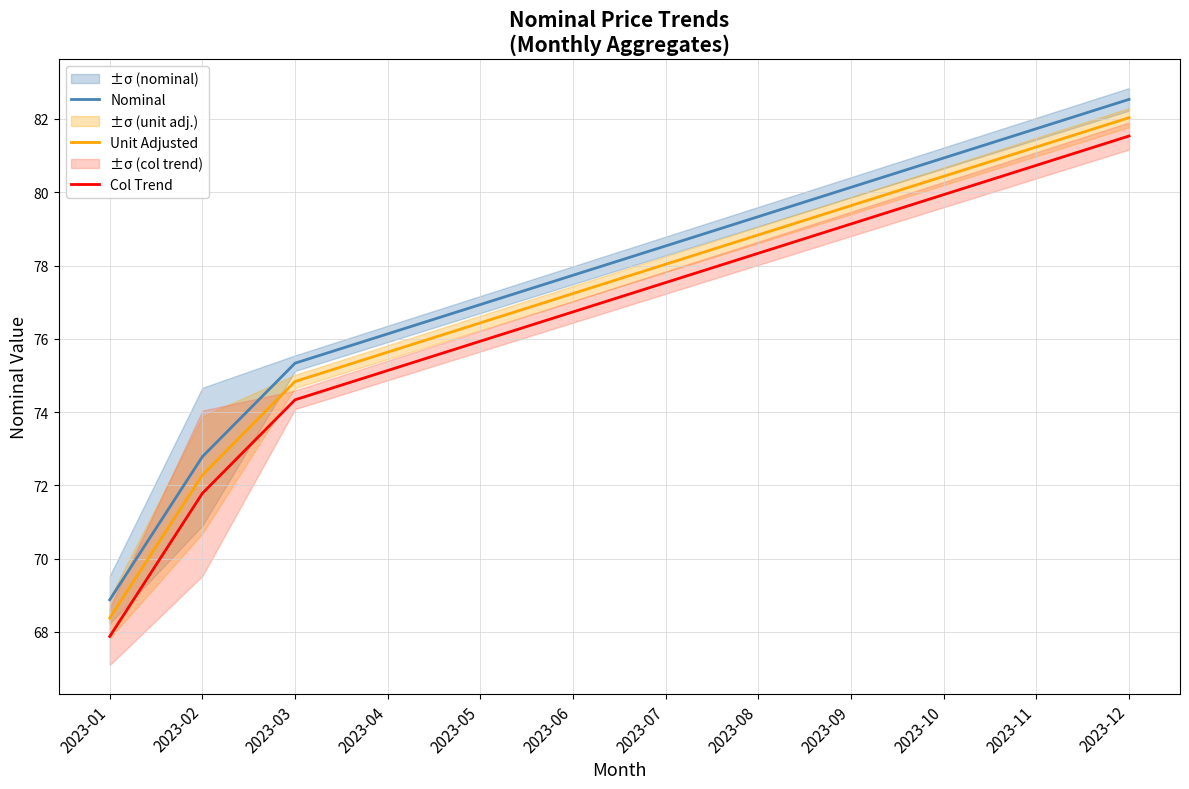

At how many categories does at least one series exceed 69?

11